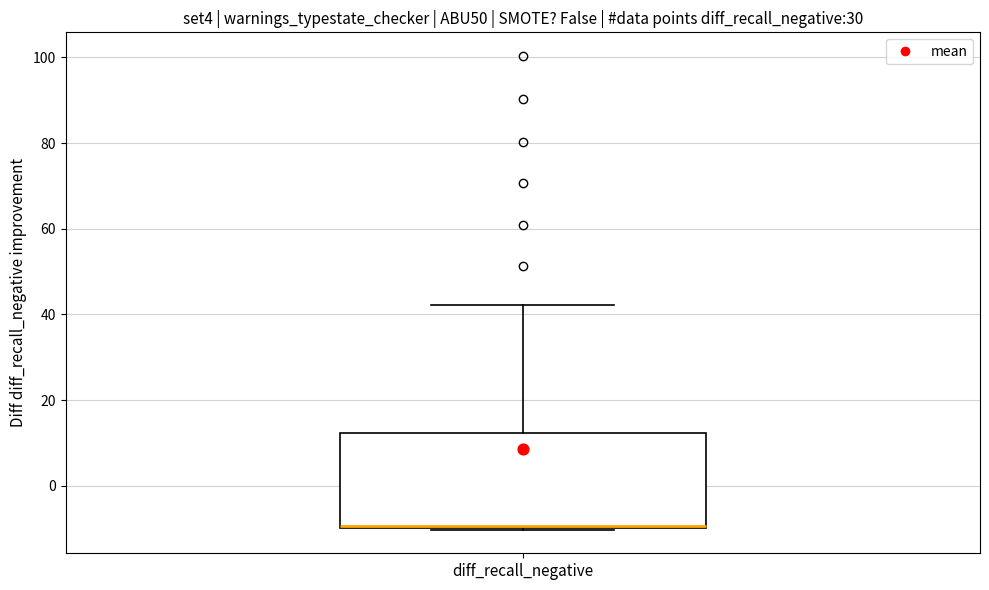

Transcribe this box plot: give where the median line is, the range the box spans, and where the two whiskers end, as read against the y-axis. The values are not printed on the chart, so give them approximately, as read against the axis.

median -10 (just above the box's lower edge), box -10 to 12, whiskers -10 to 42